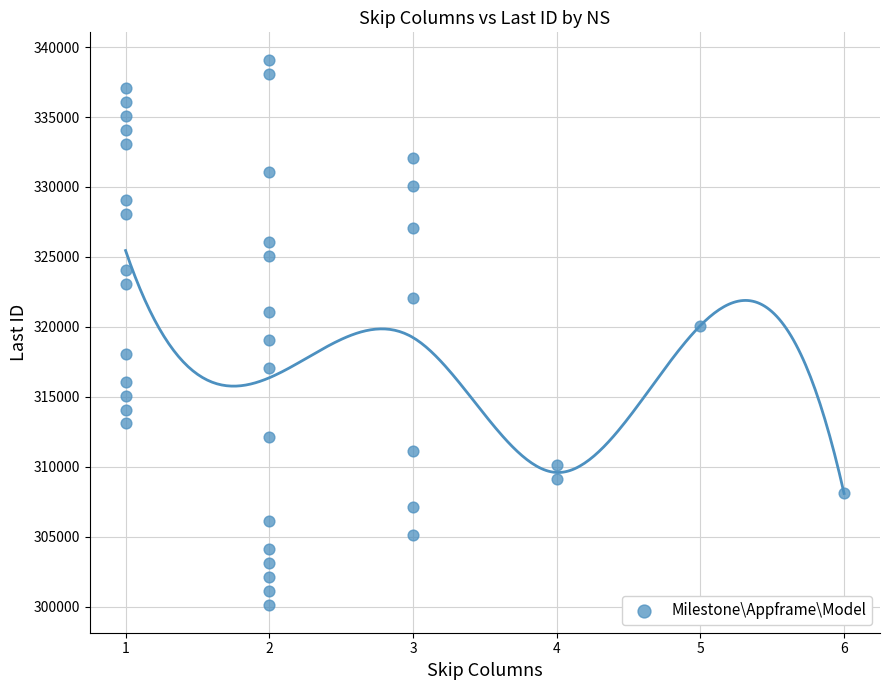

What is the range of X values (max minus min)?

5